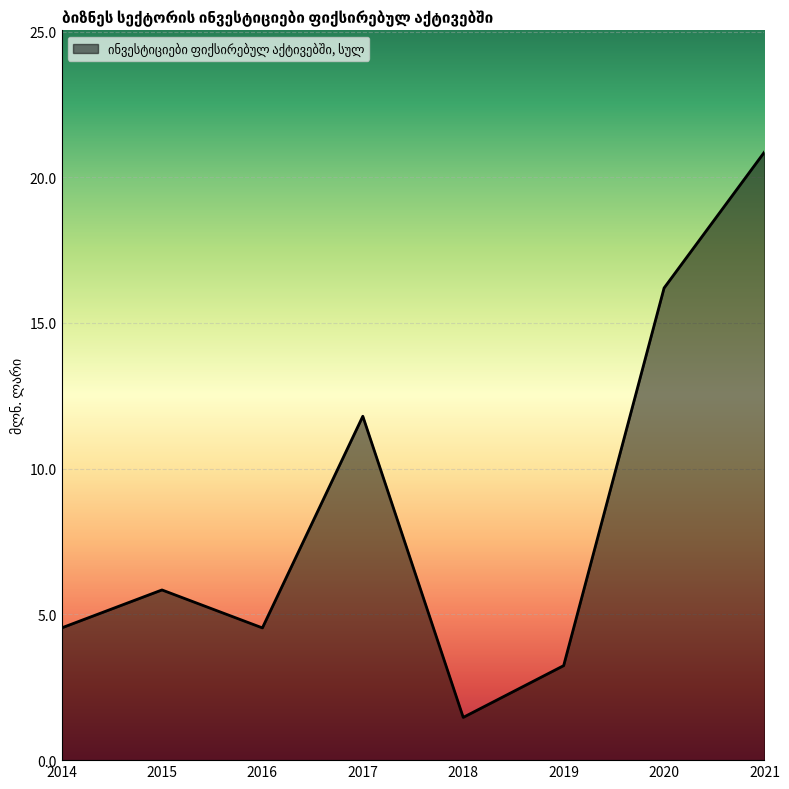

Which category has the lowest value across all series?

2018